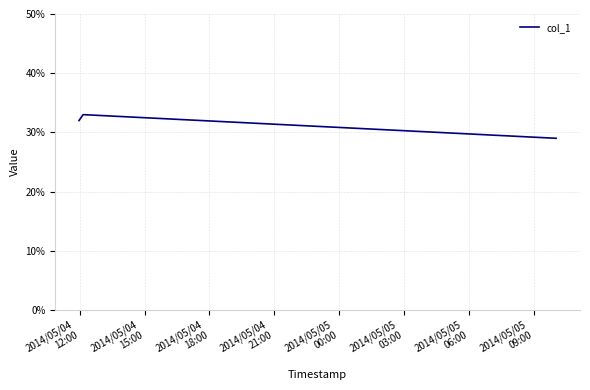

What is the average value?

31